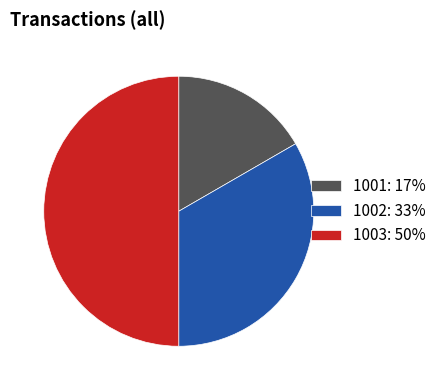

The 1003 slice represents 41% of the pie. True or false?

False